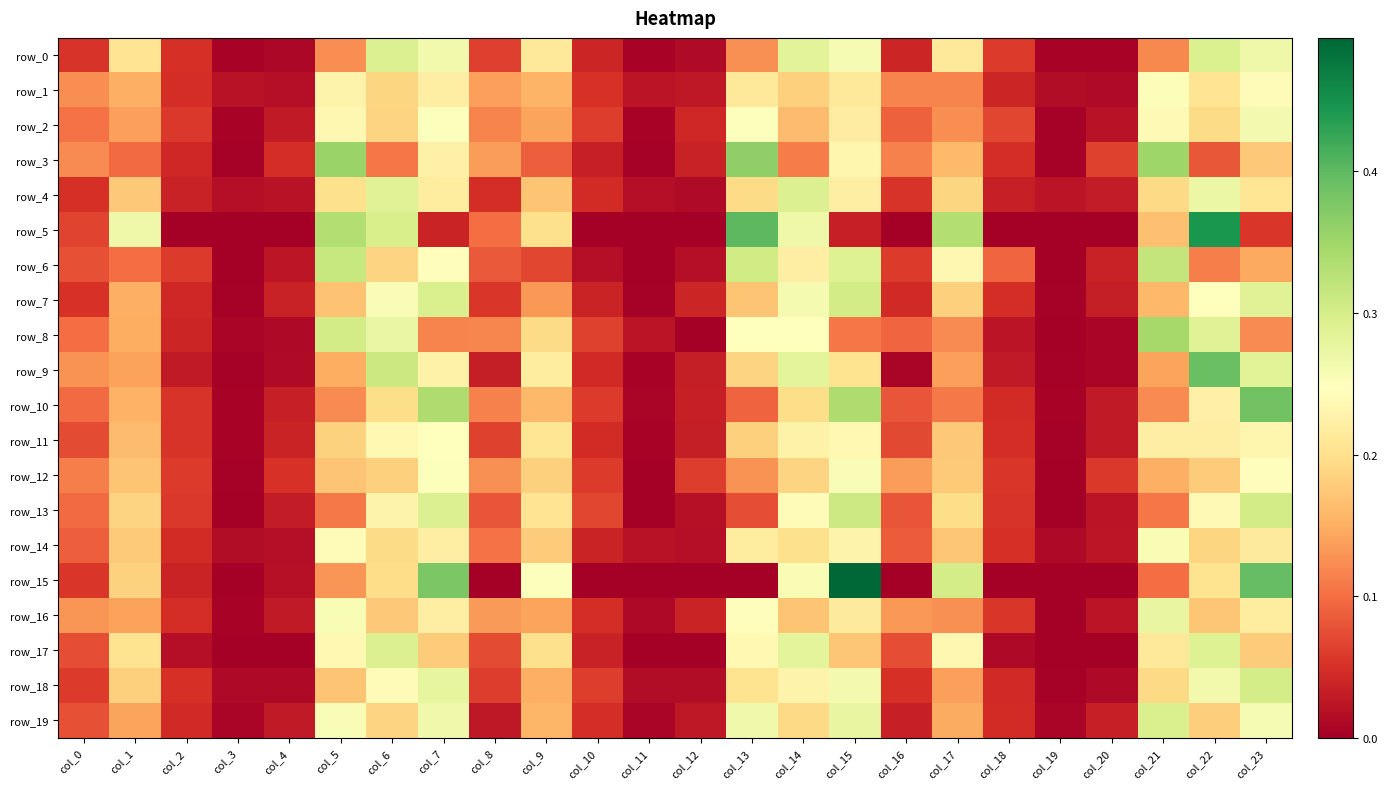

At which label does row_7 reach its minimum?

col_3